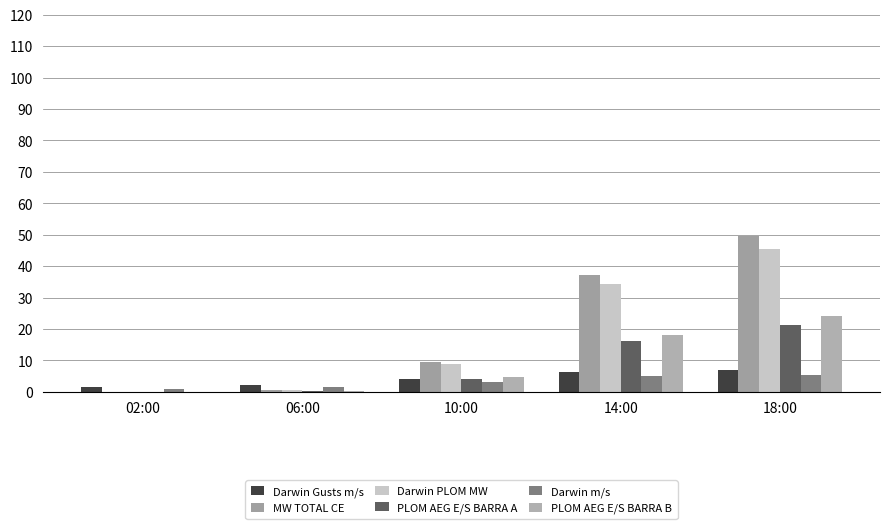

Count the number of data series in this chart.

6